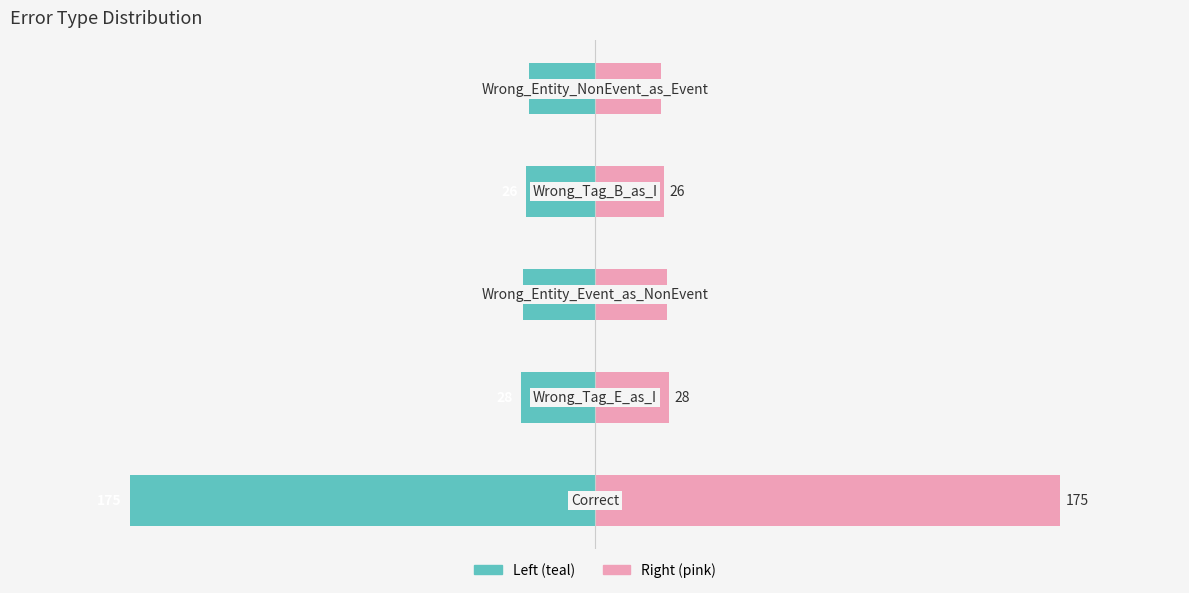

The count series shows -25 at 4. True or false?

True